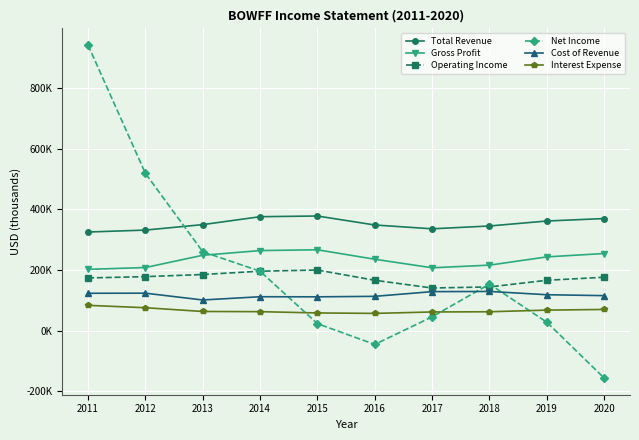

Does the chart have visible grid lines?

Yes